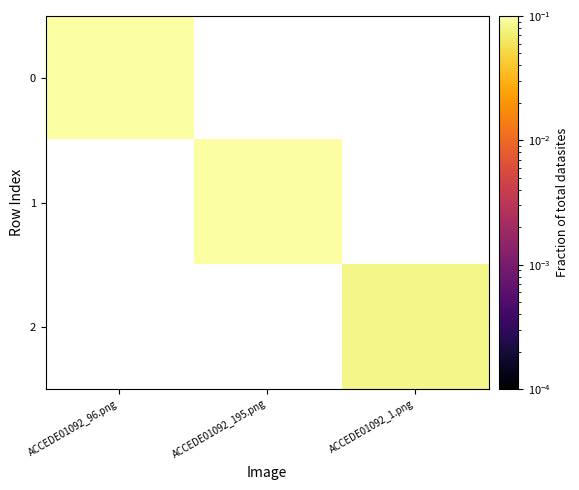

Which label corresponds to the largest value in the chart?

ACCEDE01092_195.png